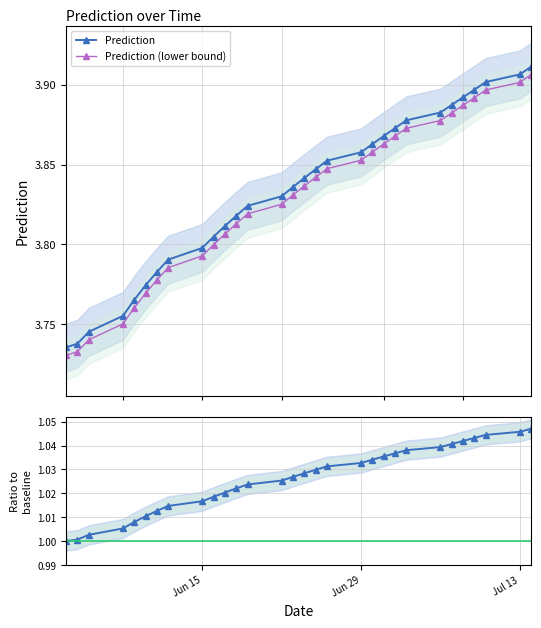

Which series has the largest range (max minus min)?

Prediction